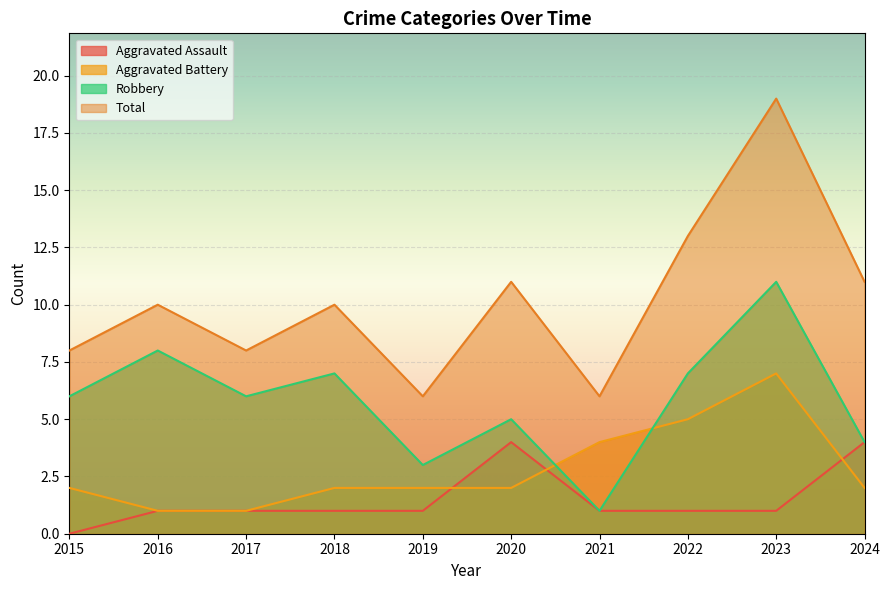

Reading left to right, what are all the values shown in this chart?

Aggravated Assault: 2015=0	2016=1	2017=1	2018=1	2019=1	2020=4	2021=1	2022=1	2023=1	2024=4
Aggravated Battery: 2015=2	2016=1	2017=1	2018=2	2019=2	2020=2	2021=4	2022=5	2023=7	2024=2
Robbery: 2015=6	2016=8	2017=6	2018=7	2019=3	2020=5	2021=1	2022=7	2023=11	2024=4
Total: 2015=8	2016=10	2017=8	2018=10	2019=6	2020=11	2021=6	2022=13	2023=19	2024=11